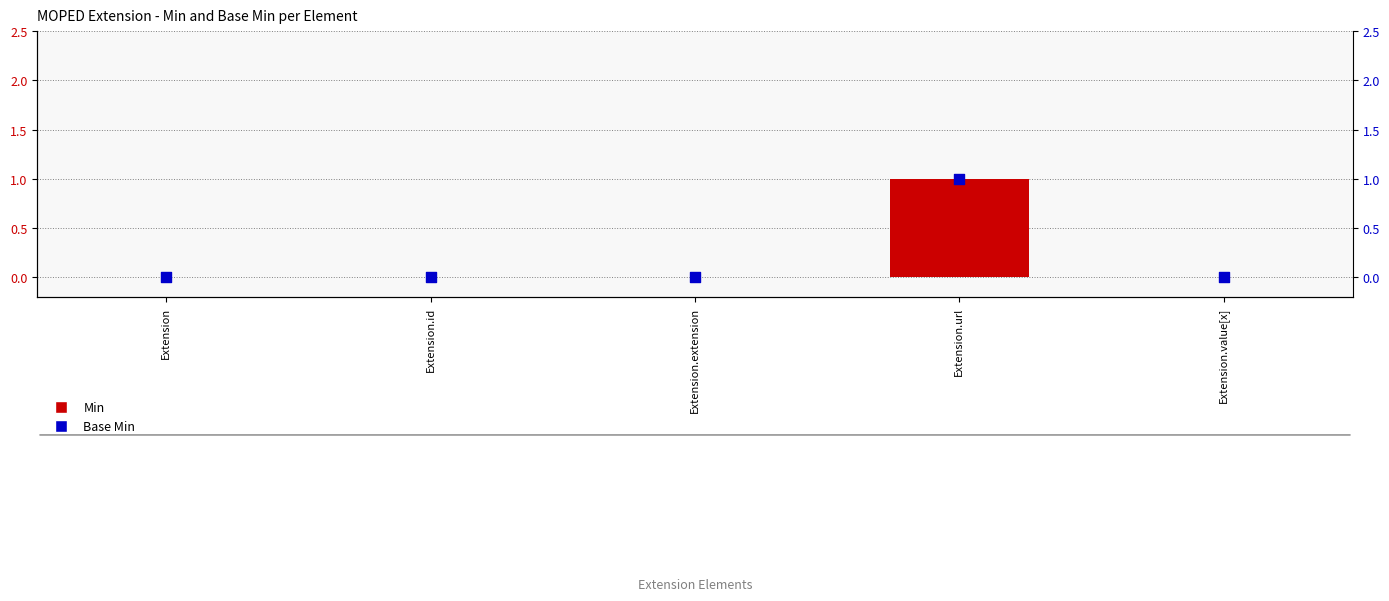

What are all the series names shown in the legend?

Min, Base Min